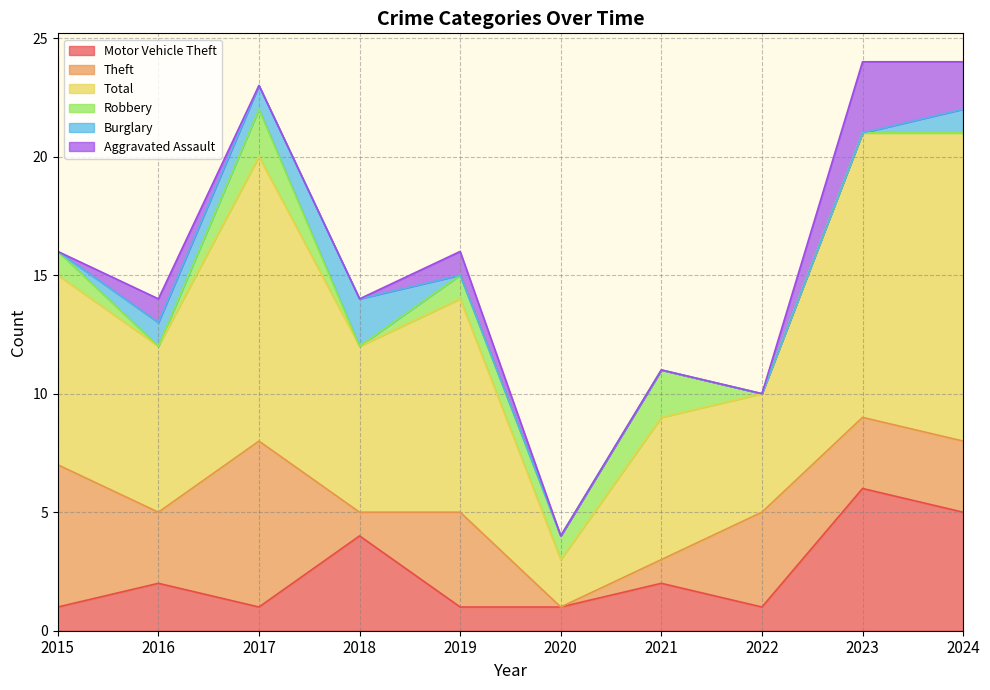

Which category has the highest value in the Total series?

2024